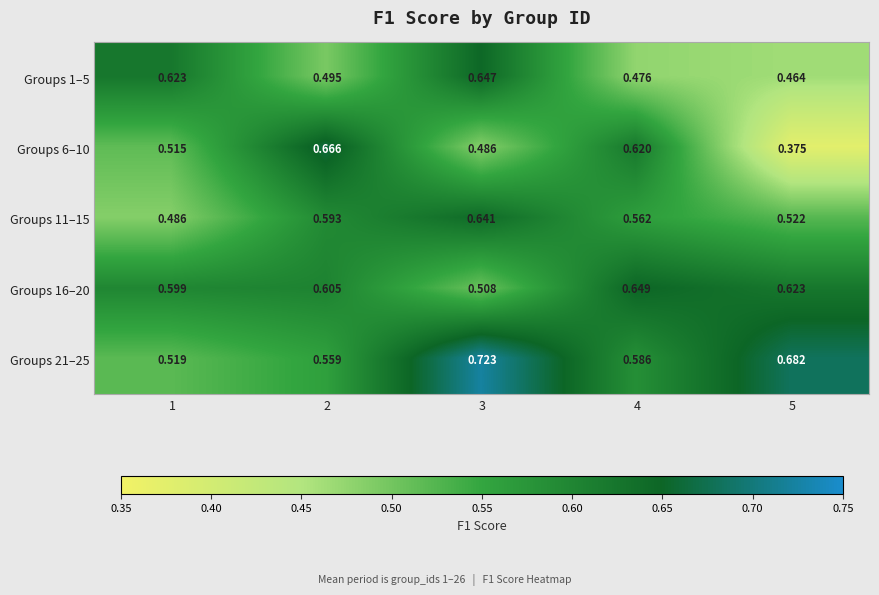

Is the value of Groups 21–25 at 3 greater than the value of Groups 1–5 at 5?

Yes